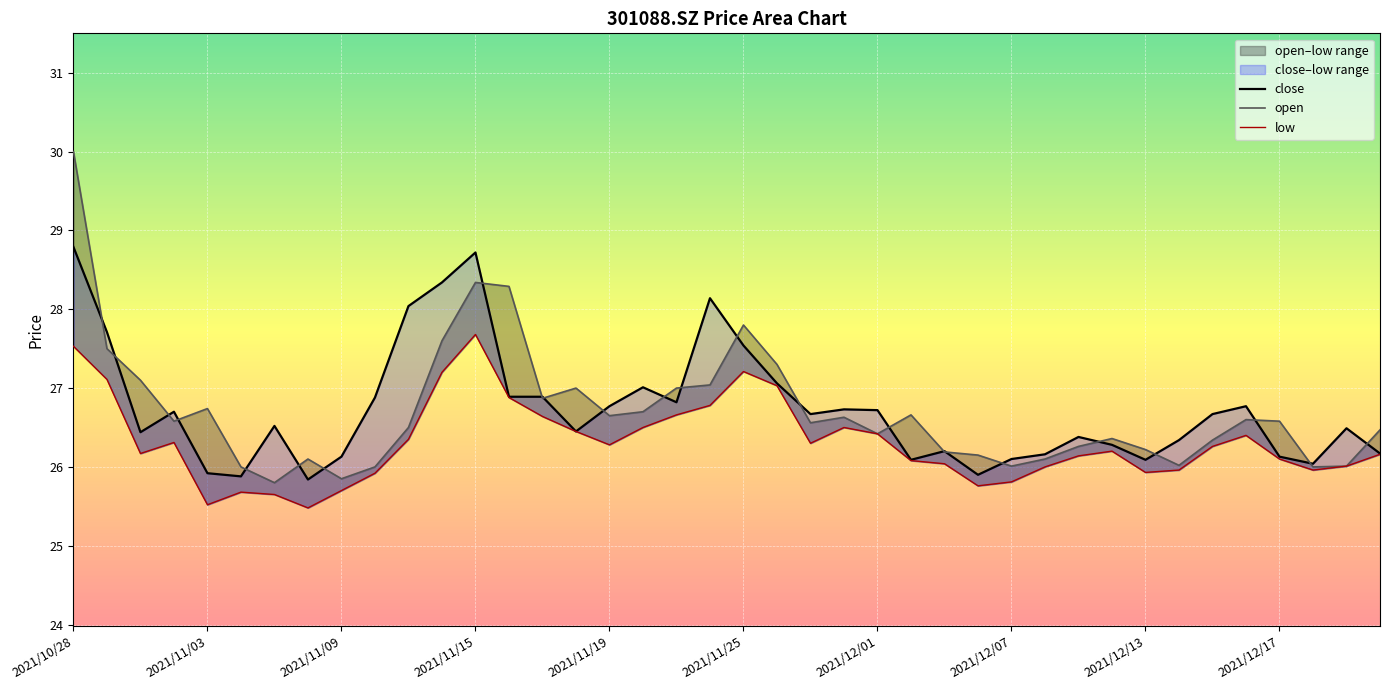

At which label does close first exceed 26?

2021/10/28